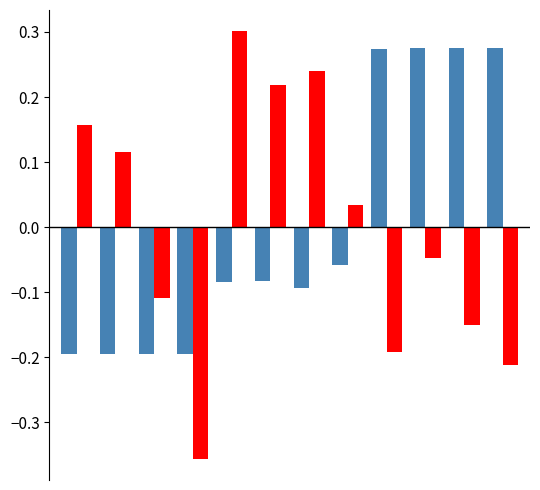

The value of col_2 at 4 is 0.1. True or false?

False